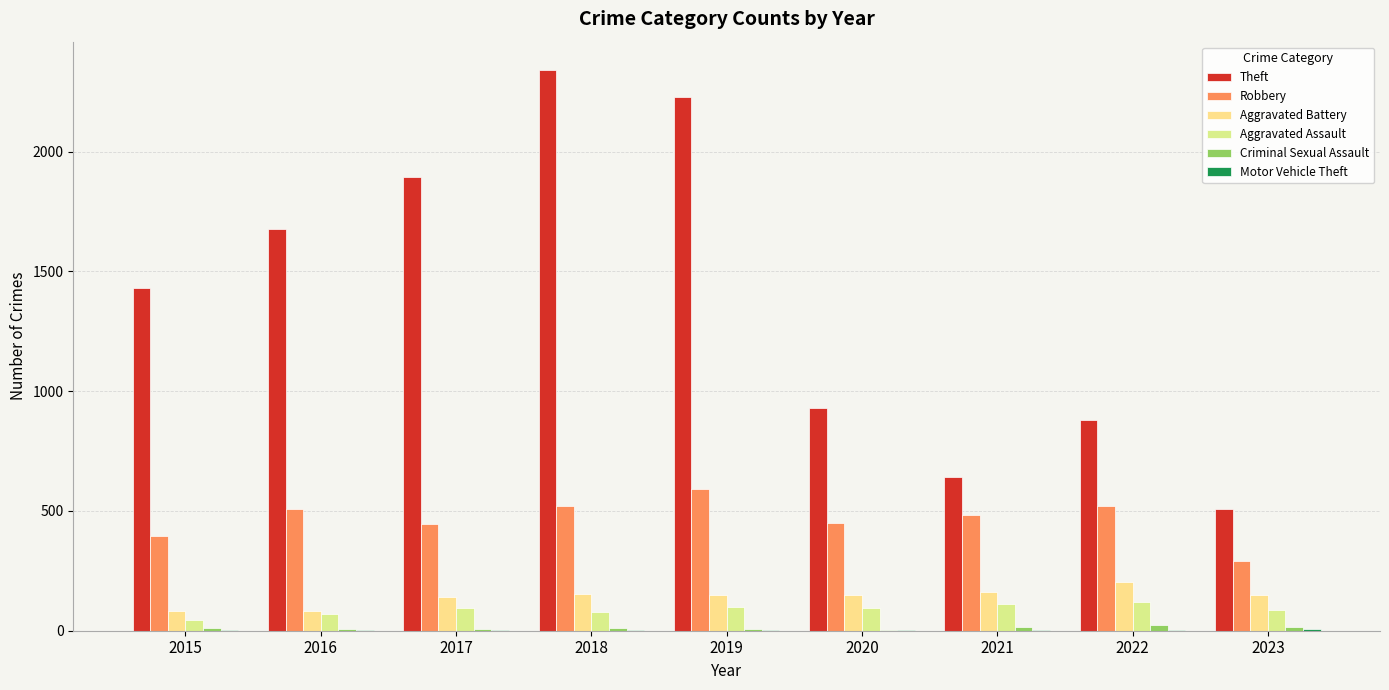

Which series has the widest spread of values?

Theft